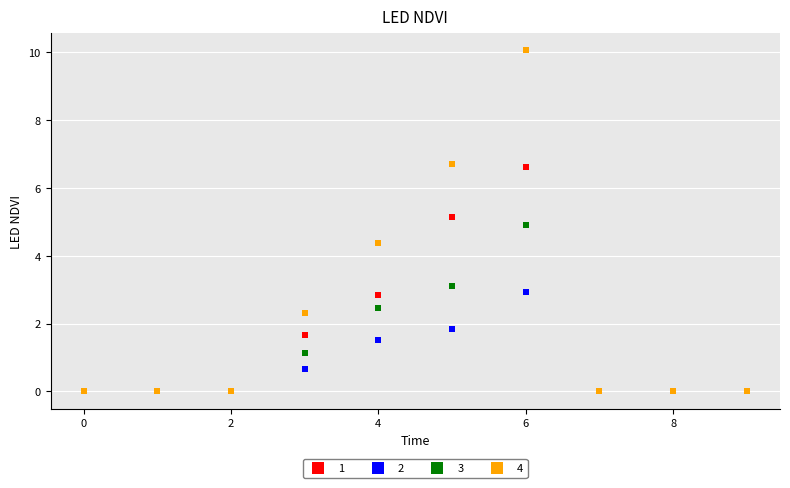

Rank the series by their average value, from lowest to highest.

2, 3, 1, 4